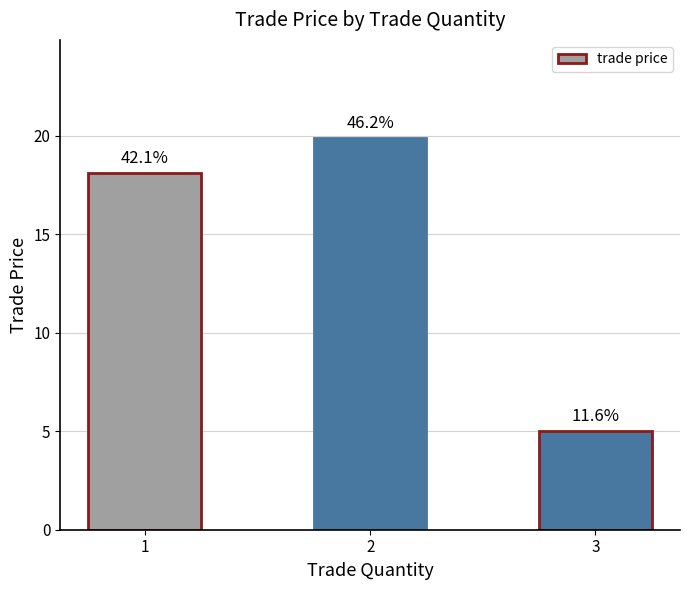

How many bars are there in total?

3